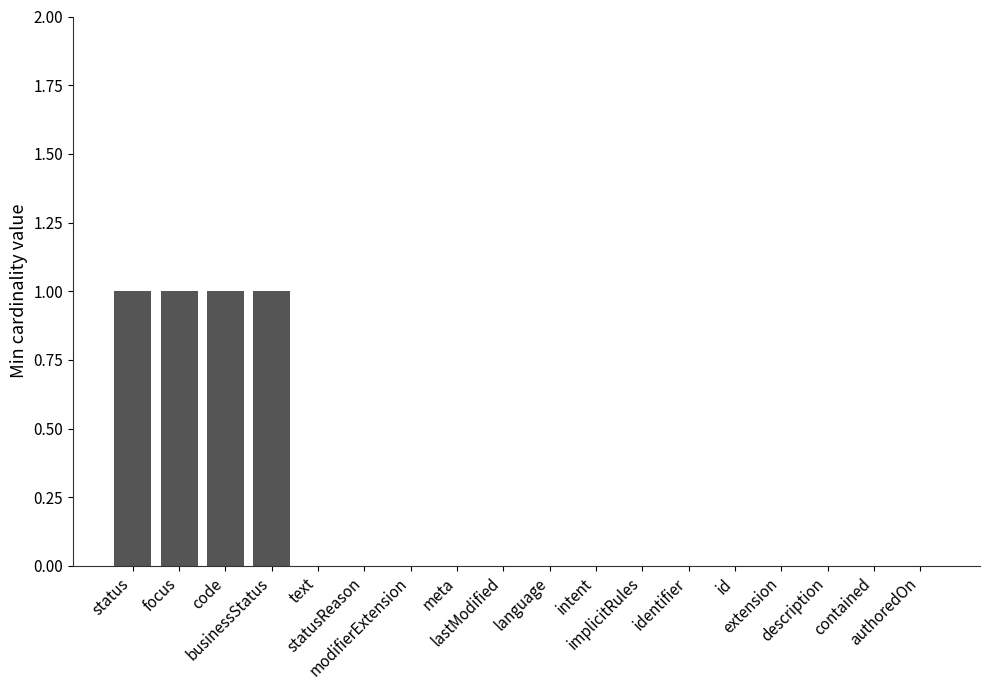

Reading right to left, what are all the values shown in this chart?

authoredOn=0	contained=0	description=0	extension=0	id=0	identifier=0	implicitRules=0	intent=0	language=0	lastModified=0	meta=0	modifierExtension=0	statusReason=0	text=0	businessStatus=1	code=1	focus=1	status=1